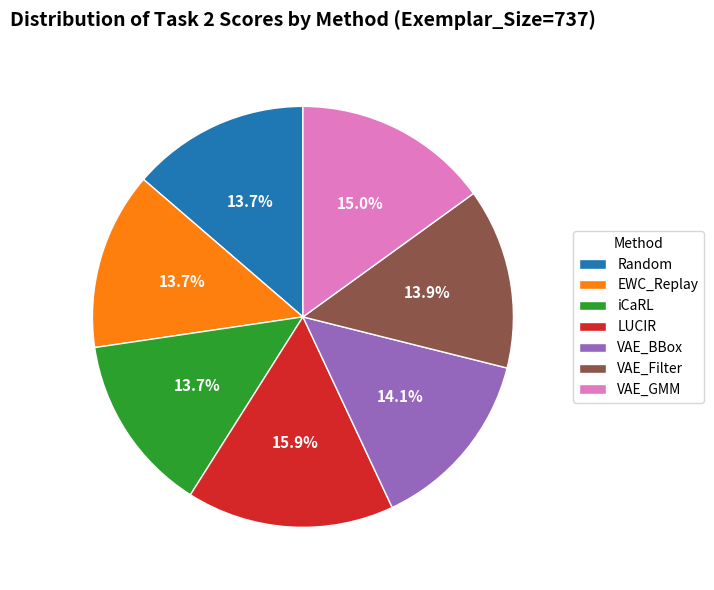

How much of the chart is everything except Random?

86.3%